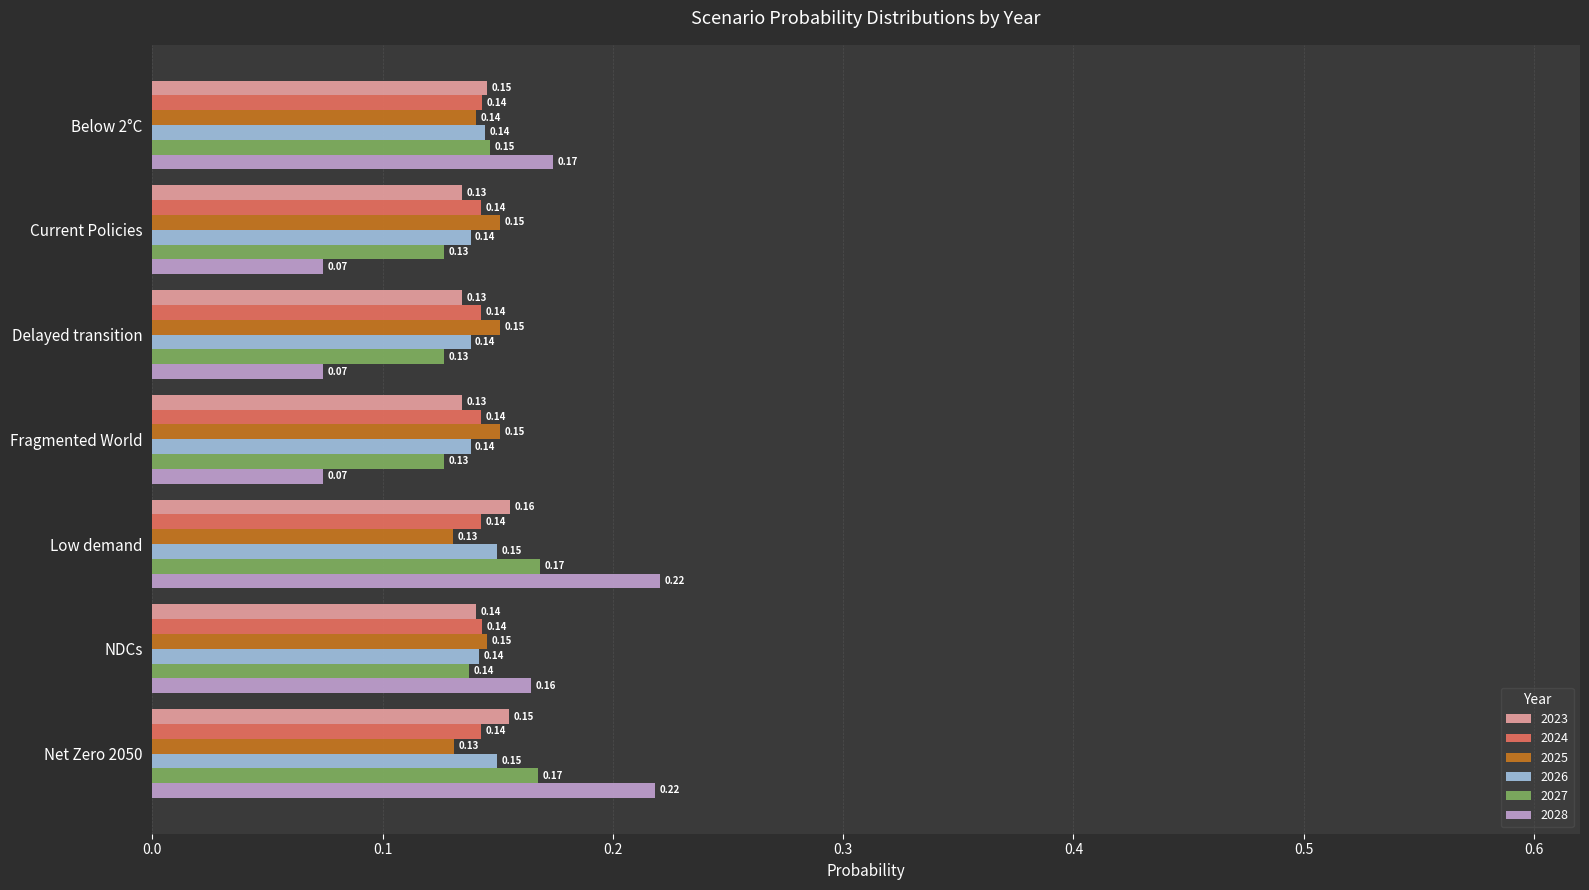

At how many categories does at least one series exceed 0?

7